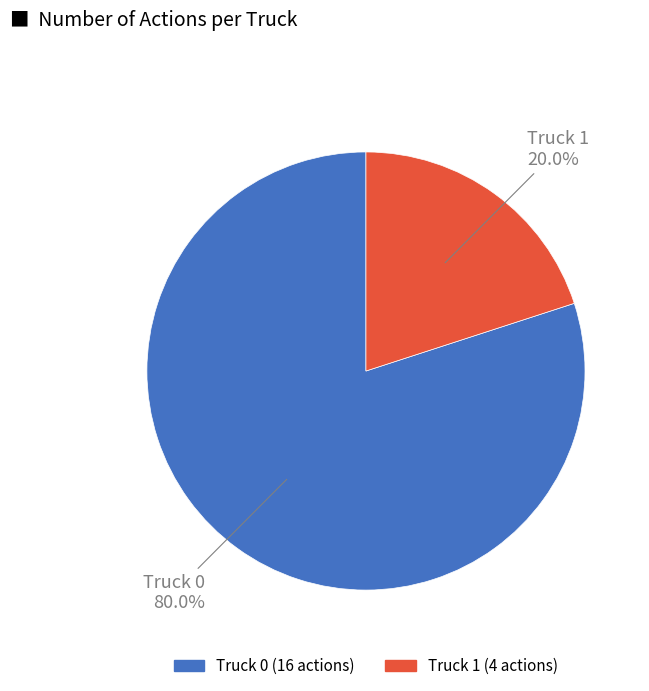

Approximately how many times larger is the value at Truck 0 compared to Truck 1?

4.0